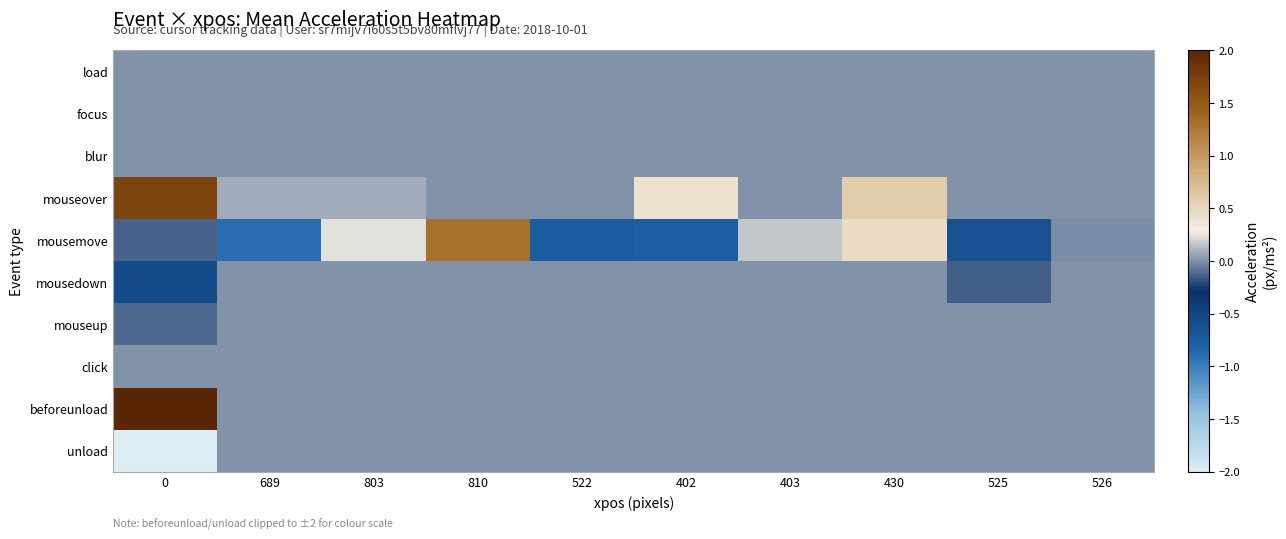

Reading left to right, extract all data points from this chart.

load: 0=0.0	689=0.0	803=0.0	810=0.0	522=0.0	402=0.0	403=0.0	430=0.0	525=0.0	526=0.0
focus: 0=0.0	689=0.0	803=0.0	810=0.0	522=0.0	402=0.0	403=0.0	430=0.0	525=0.0	526=0.0
blur: 0=0.0	689=0.0	803=0.0	810=0.0	522=0.0	402=0.0	403=0.0	430=0.0	525=0.0	526=0.0
mouseover: 0=1.7	689=0.1	803=0.1	810=0.0	522=0.0	402=0.4	403=0.0	430=0.6	525=0.0	526=0.0
mousemove: 0=-0.1	689=-0.9	803=0.2	810=1.3	522=-0.7	402=-0.8	403=0.2	430=0.5	525=-0.6	526=-0.0
mousedown: 0=-0.6	689=0.0	803=0.0	810=0.0	522=0.0	402=0.0	403=0.0	430=0.0	525=-0.1	526=0.0
mouseup: 0=-0.1	689=0.0	803=0.0	810=0.0	522=0.0	402=0.0	403=0.0	430=0.0	525=0.0	526=0.0
click: 0=0.0	689=0.0	803=0.0	810=0.0	522=0.0	402=0.0	403=0.0	430=0.0	525=0.0	526=0.0
beforeunload: 0=2.0	689=0.0	803=0.0	810=0.0	522=0.0	402=0.0	403=0.0	430=0.0	525=0.0	526=0.0
unload: 0=-2.0	689=0.0	803=0.0	810=0.0	522=0.0	402=0.0	403=0.0	430=0.0	525=0.0	526=0.0